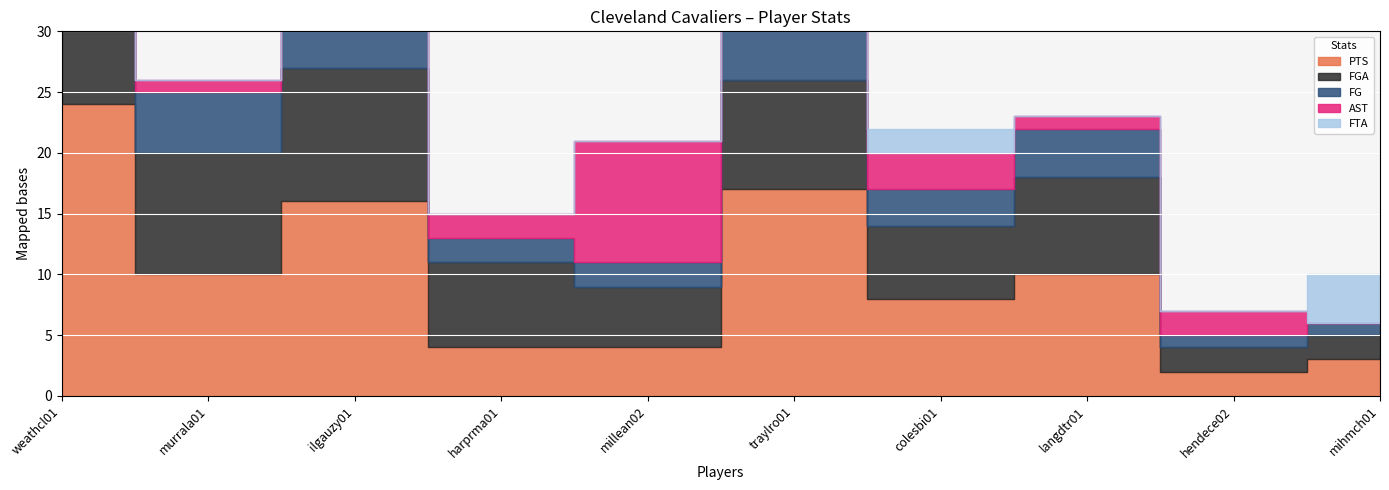

True or false: FG has a value of 7 at traylro01.

True